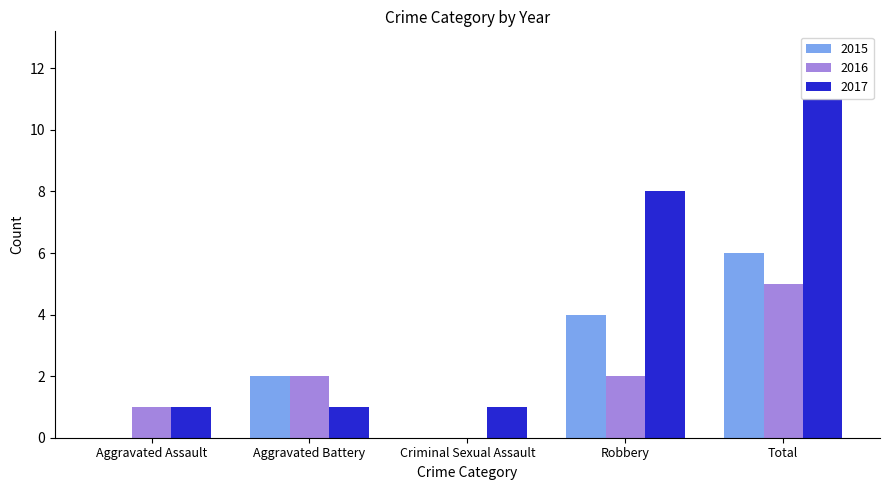

What are all the series names shown in the legend?

2015, 2016, 2017